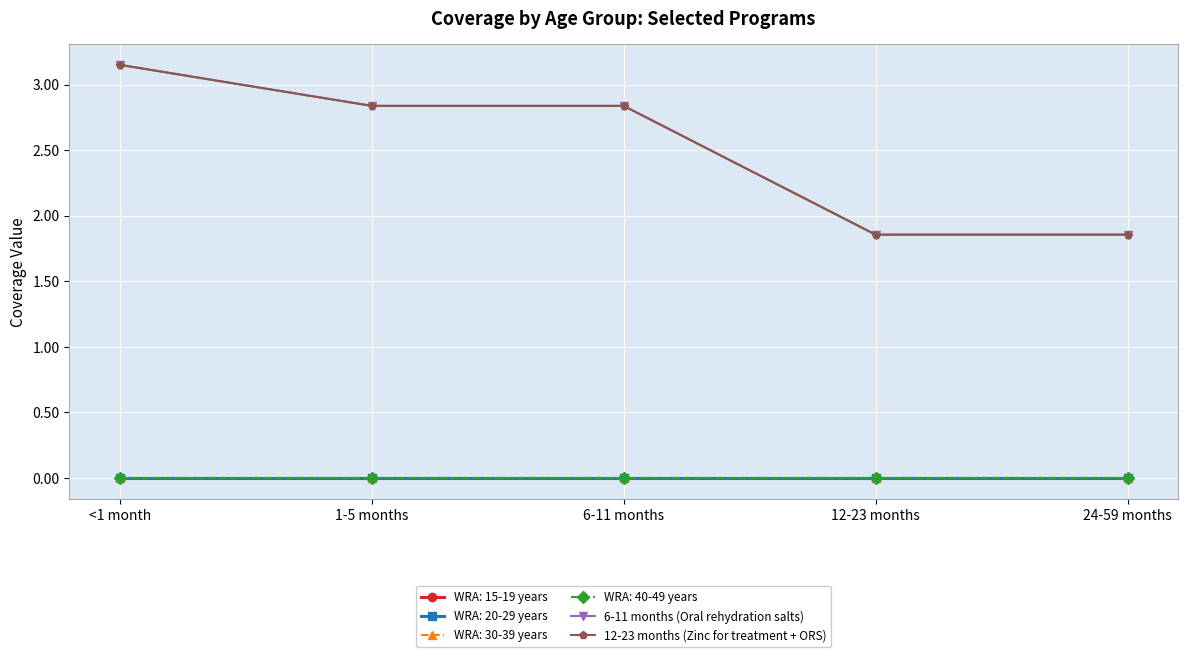

True or false: 6-11 months (Oral rehydration salts) and 12-23 months (Zinc for treatment + ORS) intersect in this chart.

False